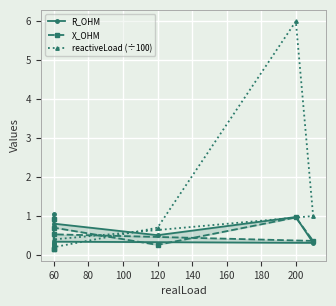

List the series in order of their peak value, lowest first.

X_OHM, R_OHM, reactiveLoad (÷100)